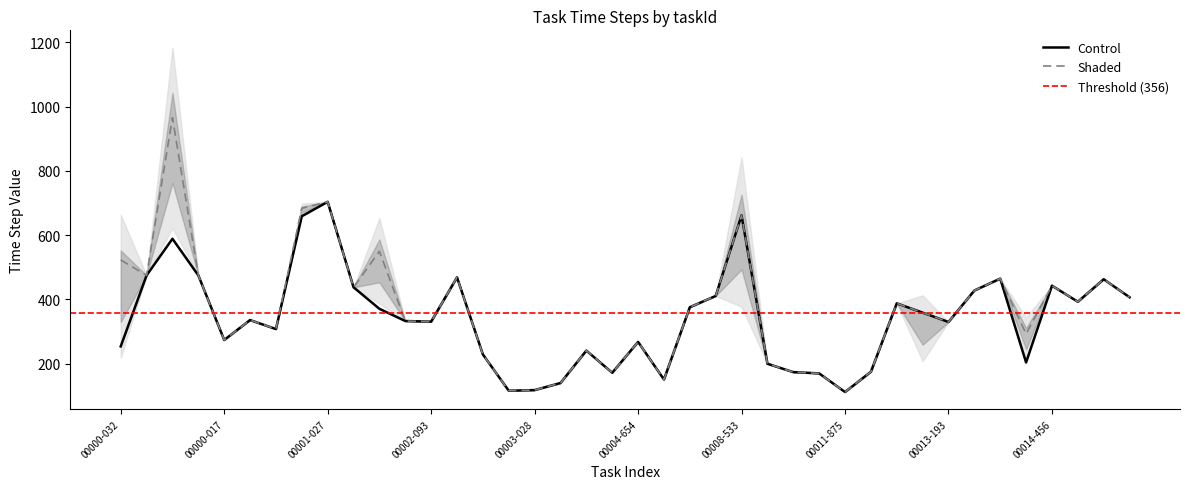

At which label is time_step_5 closest to 408?

00015-319